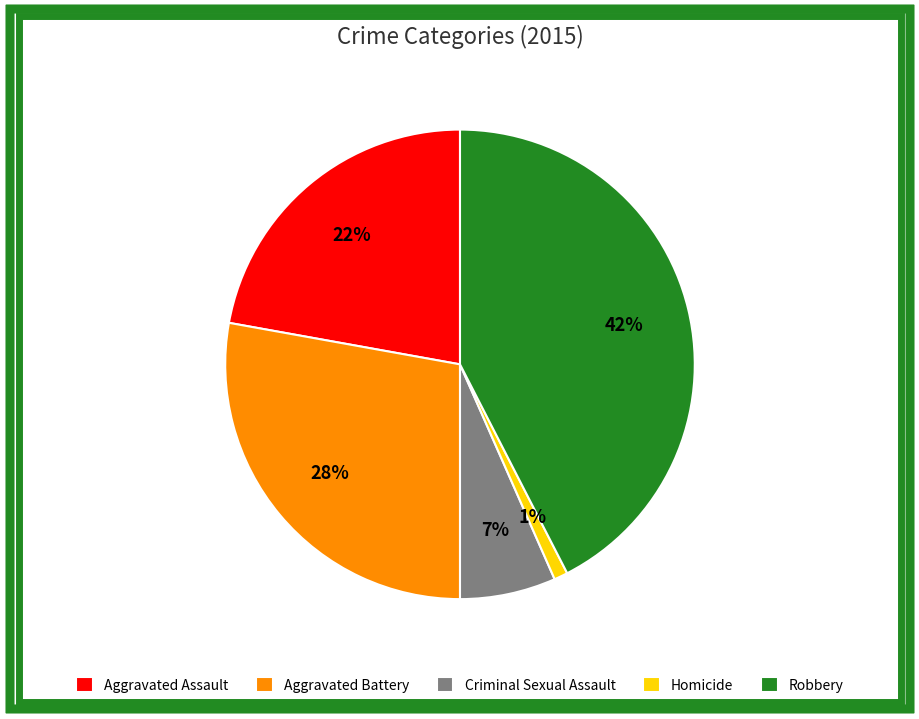

To the nearest percent, what is the combined percentage of Aggravated Assault and Criminal Sexual Assault?

29%